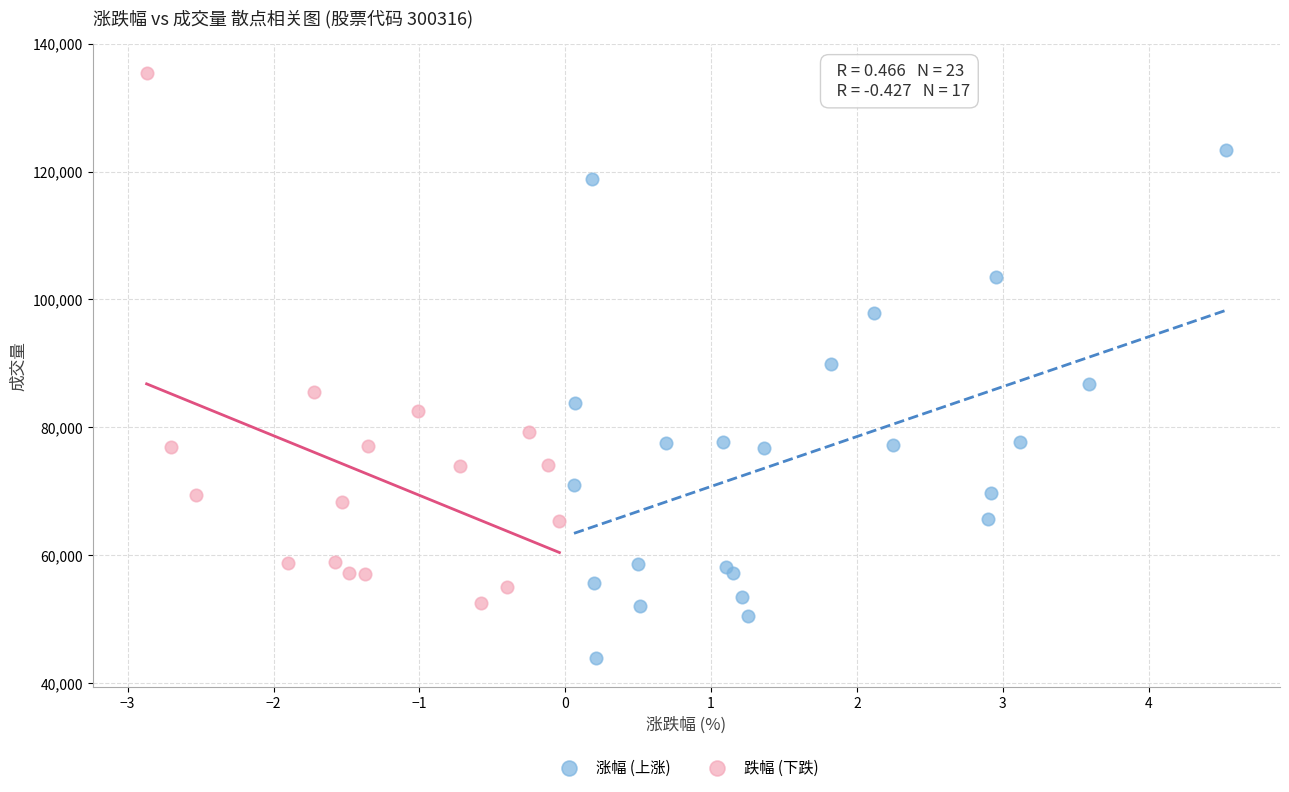

Which series contains the highest Y value?

跌幅 (下跌)